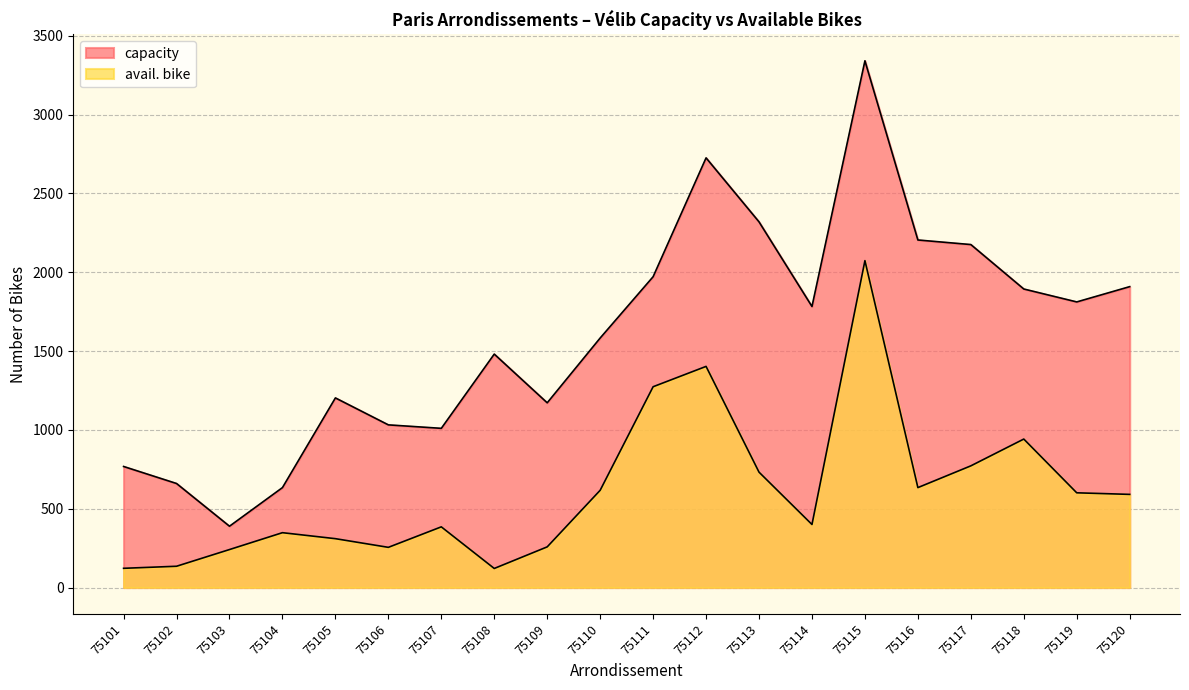

What is the value of the avail. bike point at the 7th from the left?

385